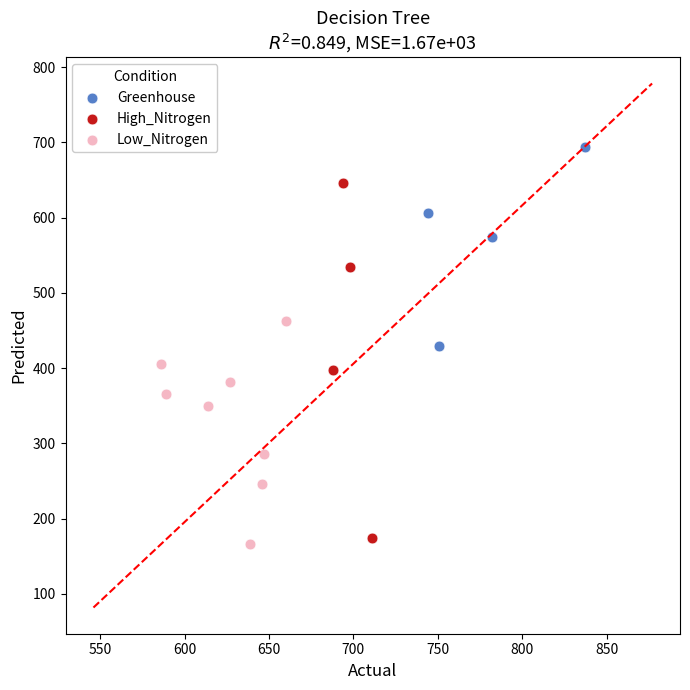

What are all the series names shown in the legend?

Greenhouse, High_Nitrogen, Low_Nitrogen